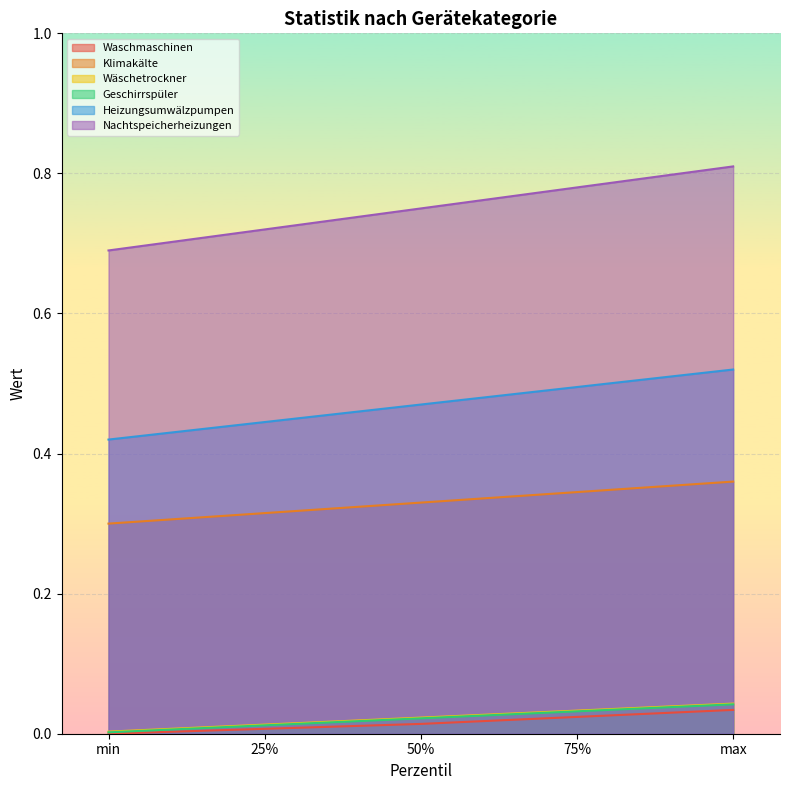

True or false: Heizungsumwälzpumpen and Wäschetrockner intersect in this chart.

False